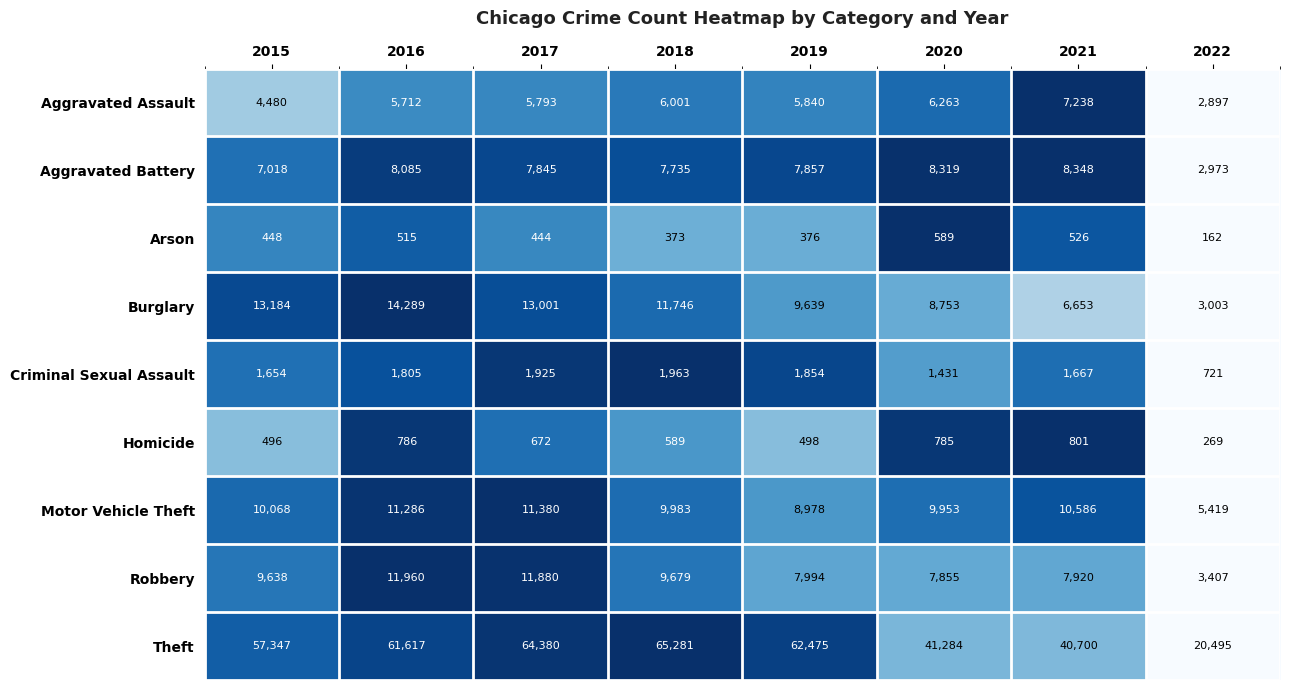

At which label is Burglary closest to 8646?

2020